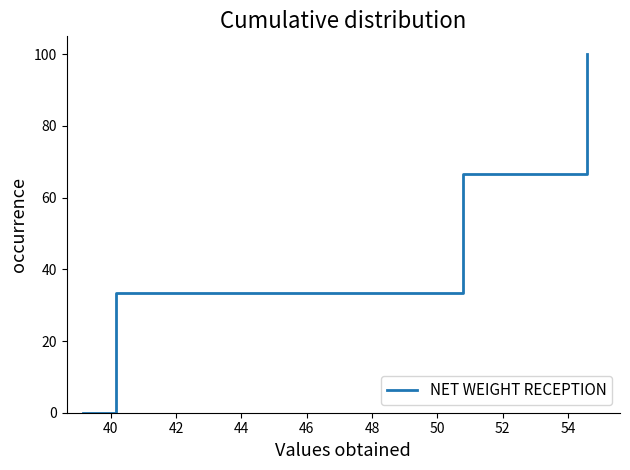

What is the difference between the maximum and second lowest values?

66.7